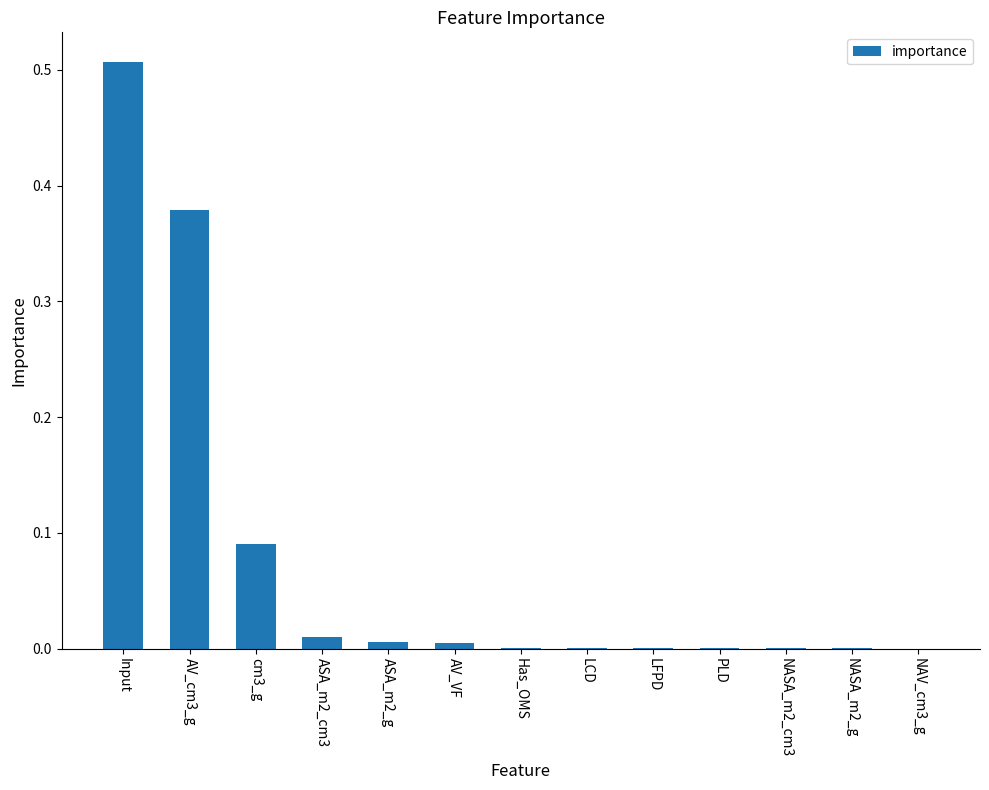

Which label corresponds to the largest value in the chart?

Input